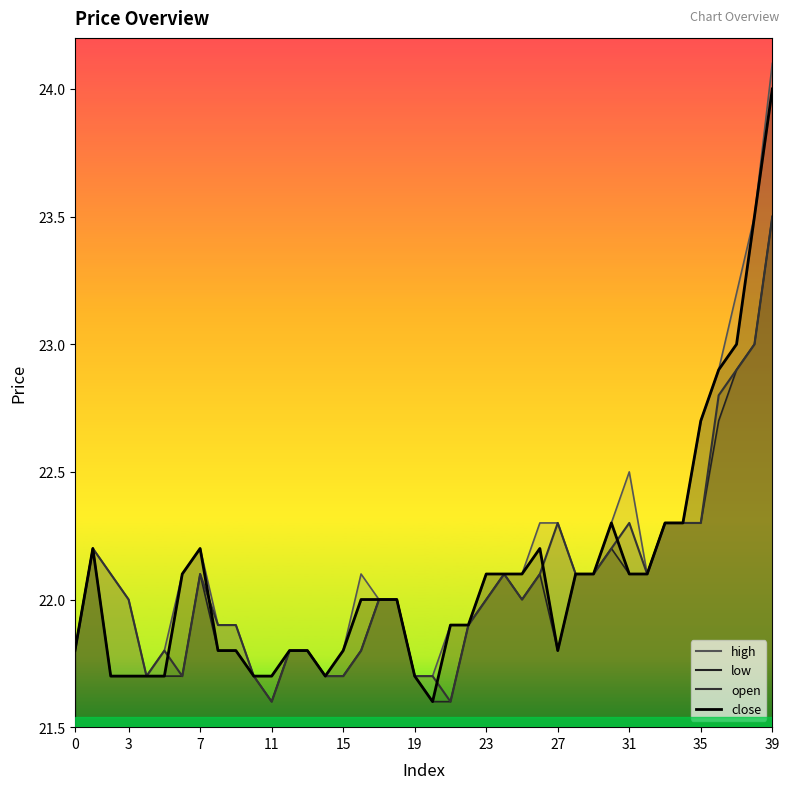

Where is open nearest to the value 22?

3